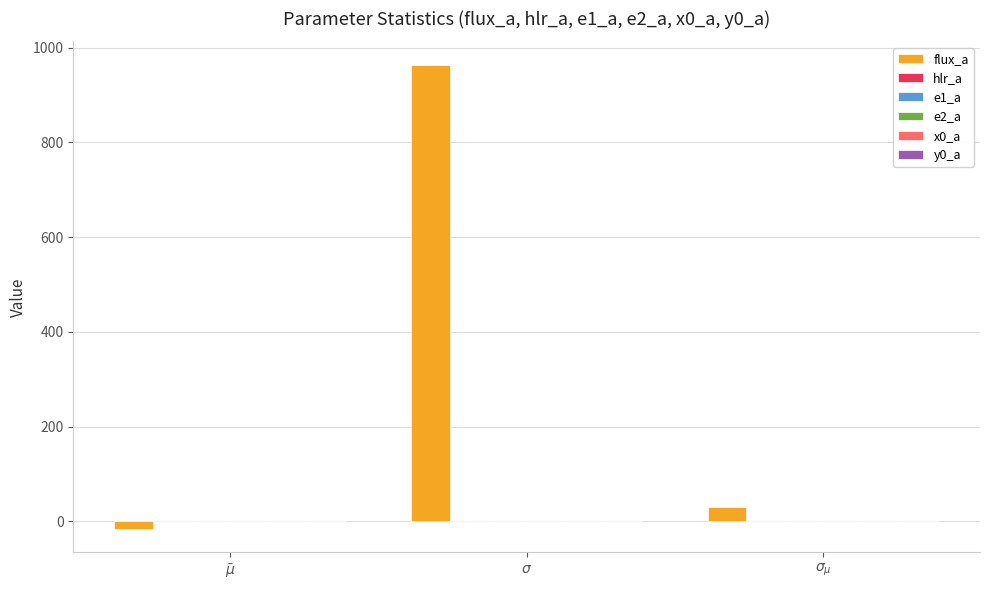

How many series are shown in this chart?

6